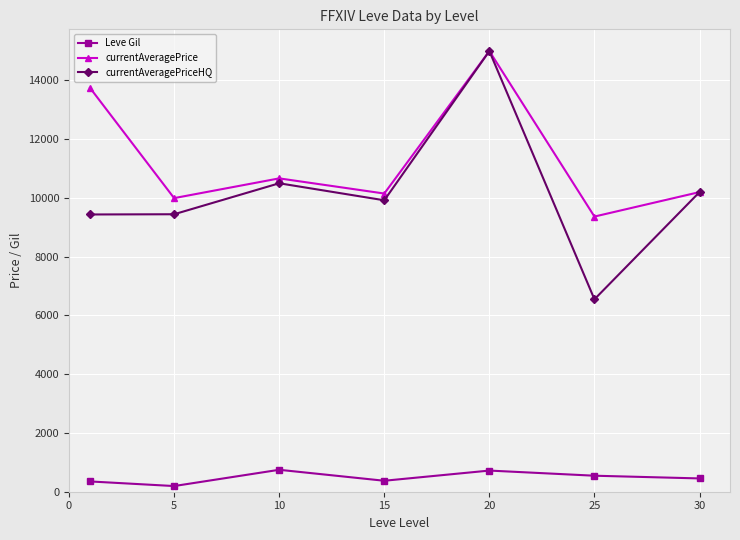

True or false: Leve Gil and currentAveragePriceHQ cross at least once.

False